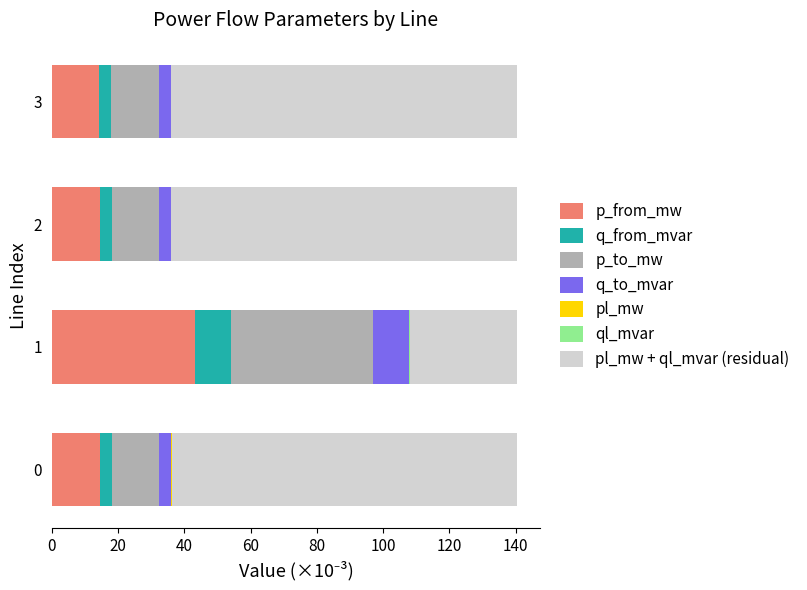

The value of p_from_mw at 2 is 8.2. True or false?

False